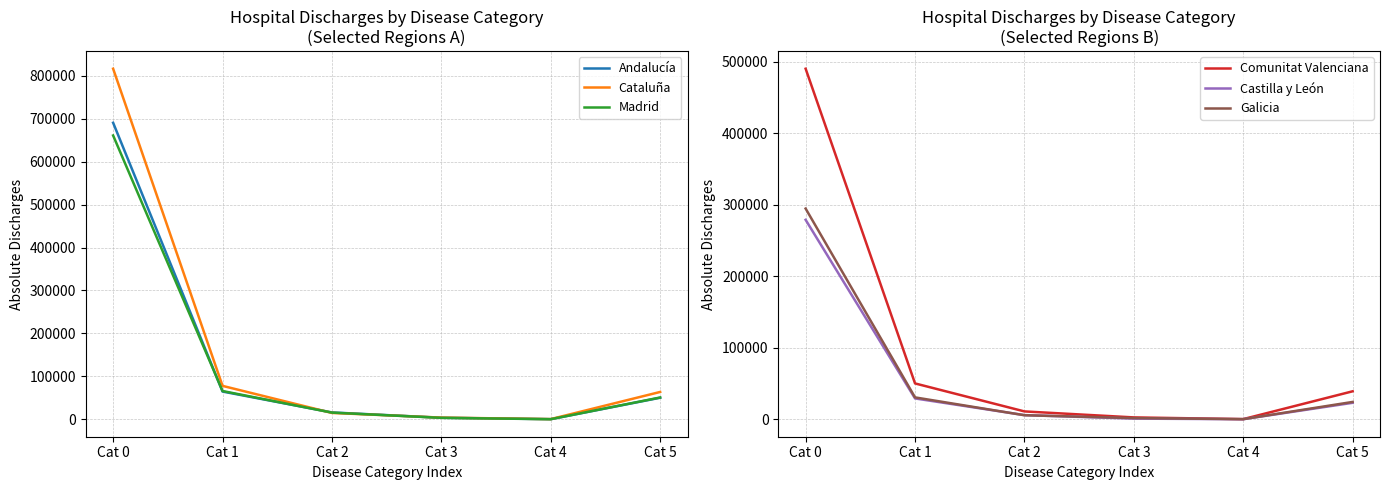

Which series has the largest range (max minus min)?

Cataluña